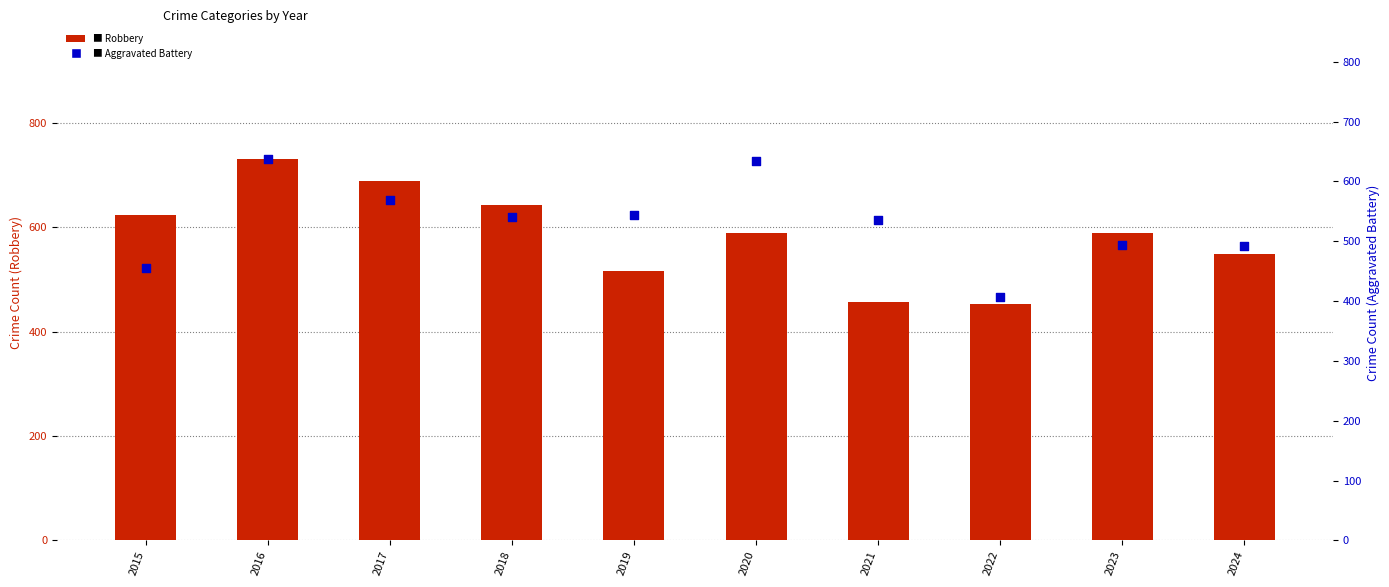

What is the total value across all series at 2024?

1041